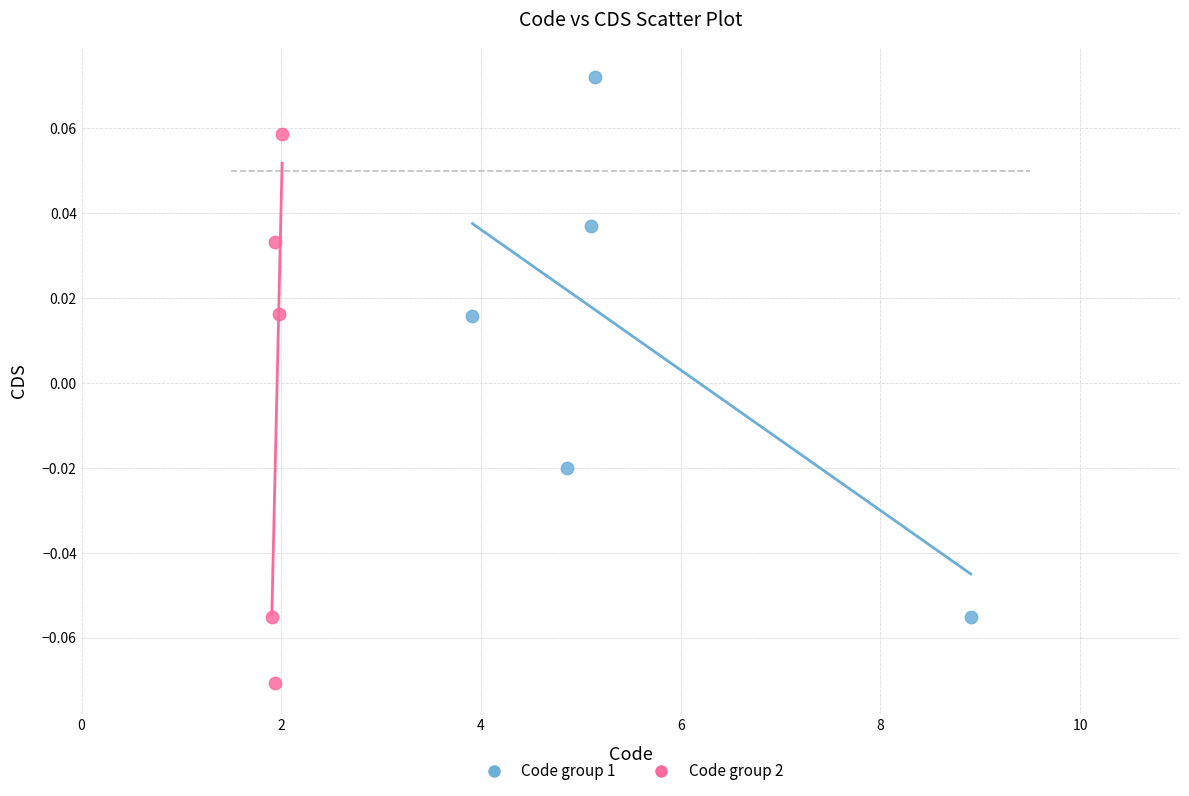

Which series contains the lowest Y value?

Code group 2